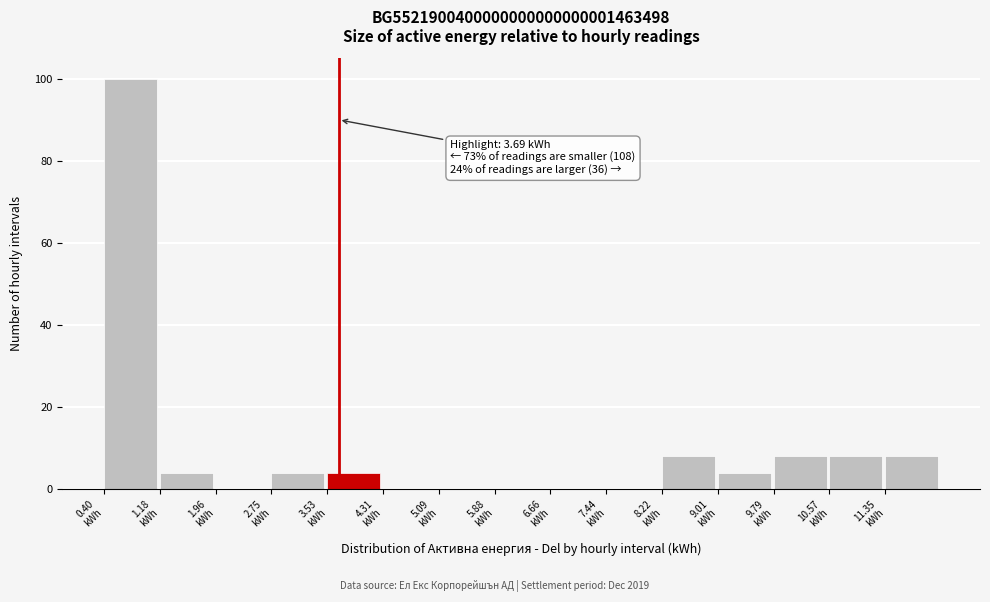

Over which range of the x-axis is the bar tallest?

0.4 to 1.2